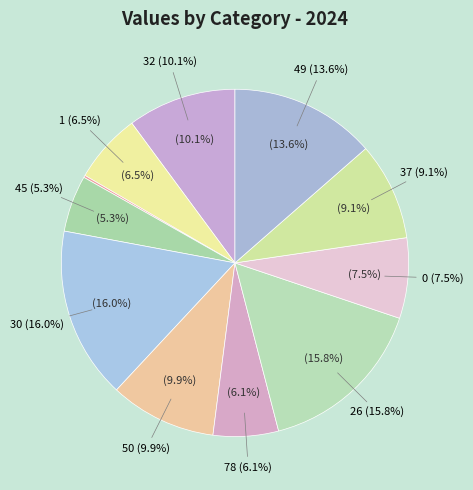

Do 49 and 1 together represent more than half of the pie?

No